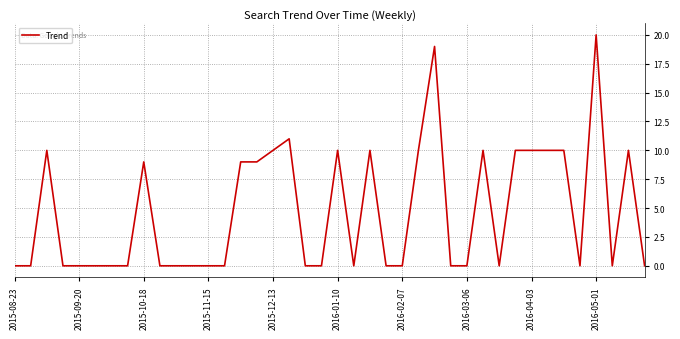

What is the greatest value displayed?

20